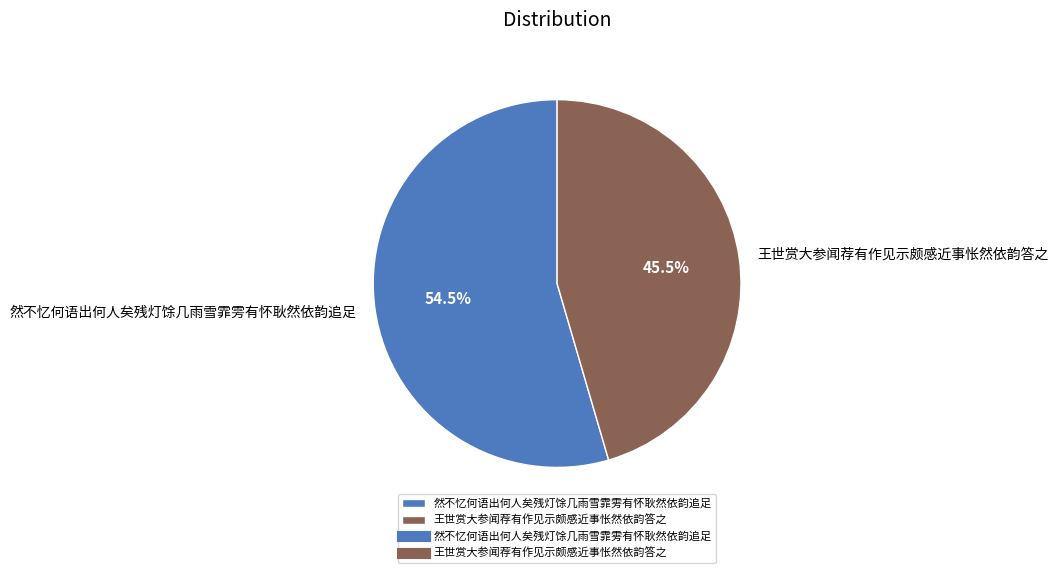

Which category has the smallest portion of the pie?

王世赏大参闻荐有作见示颇感近事怅然依韵答之